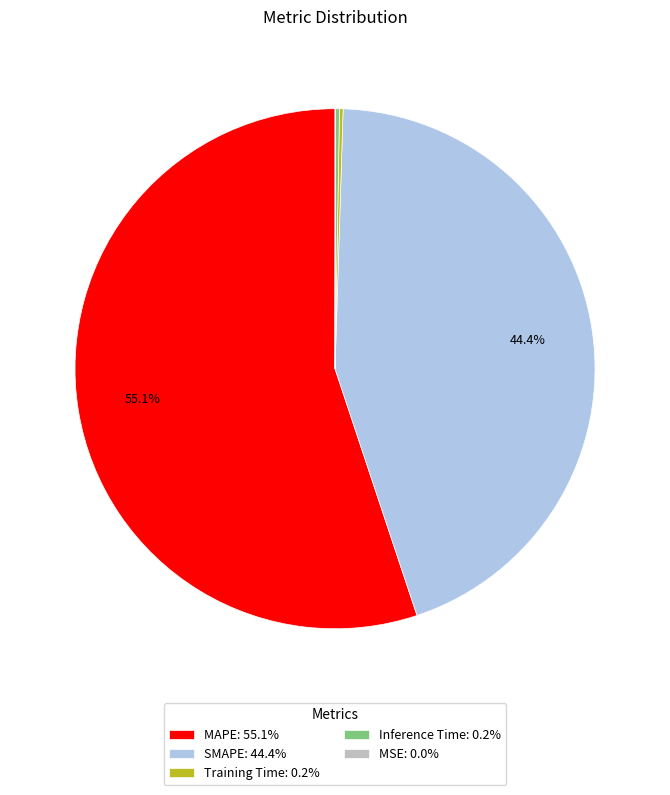

Does any single category account for the majority?

Yes